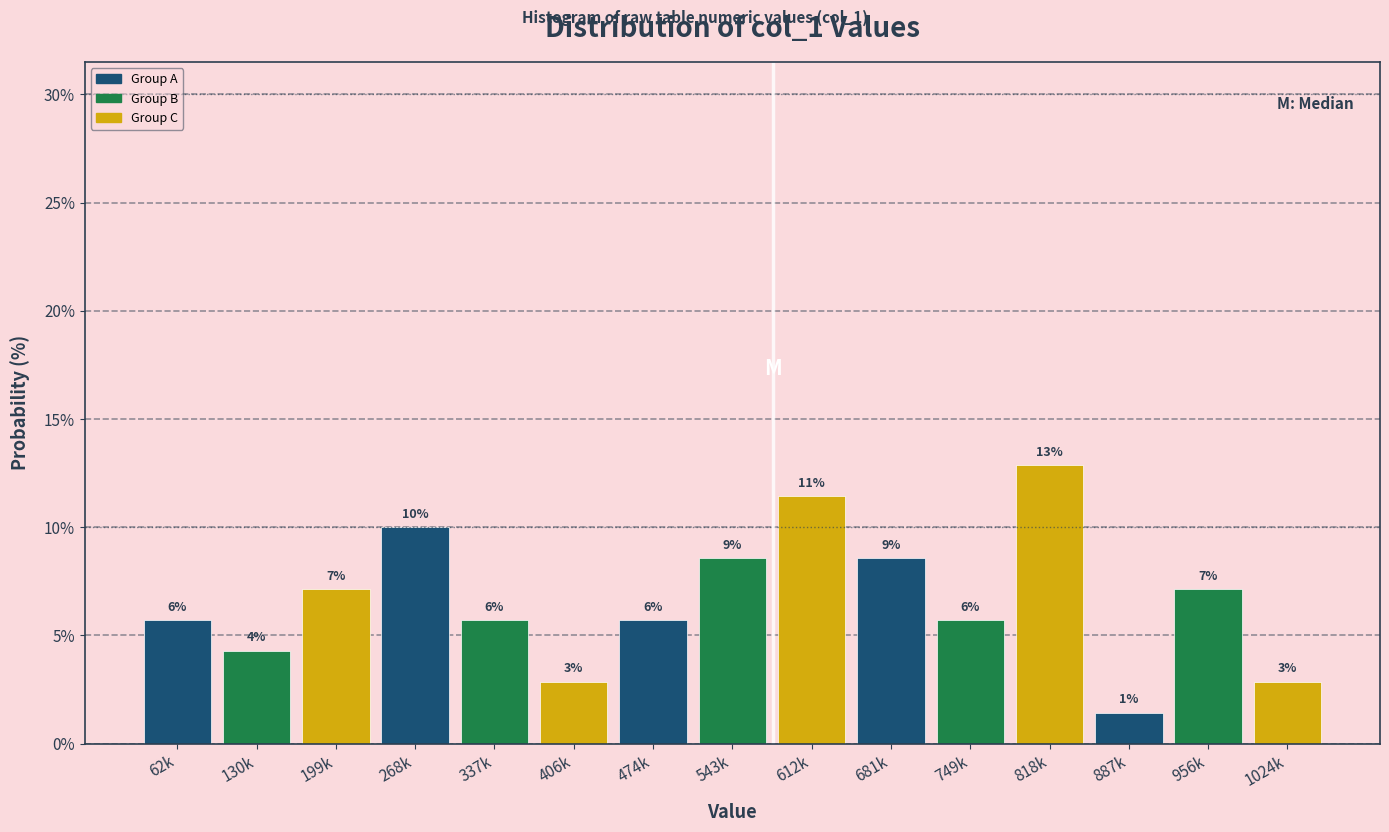

Does the chart contain any negative values?

No